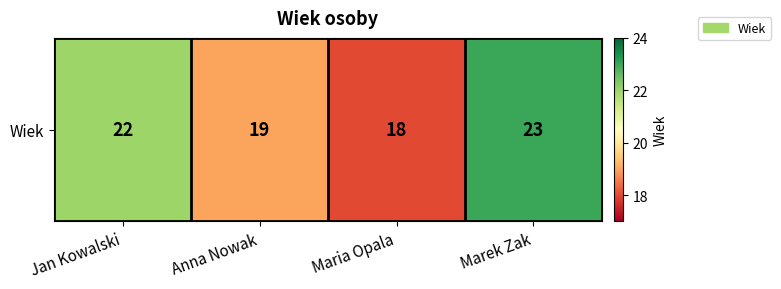

Which category has the highest value across all series?

Marek Zak